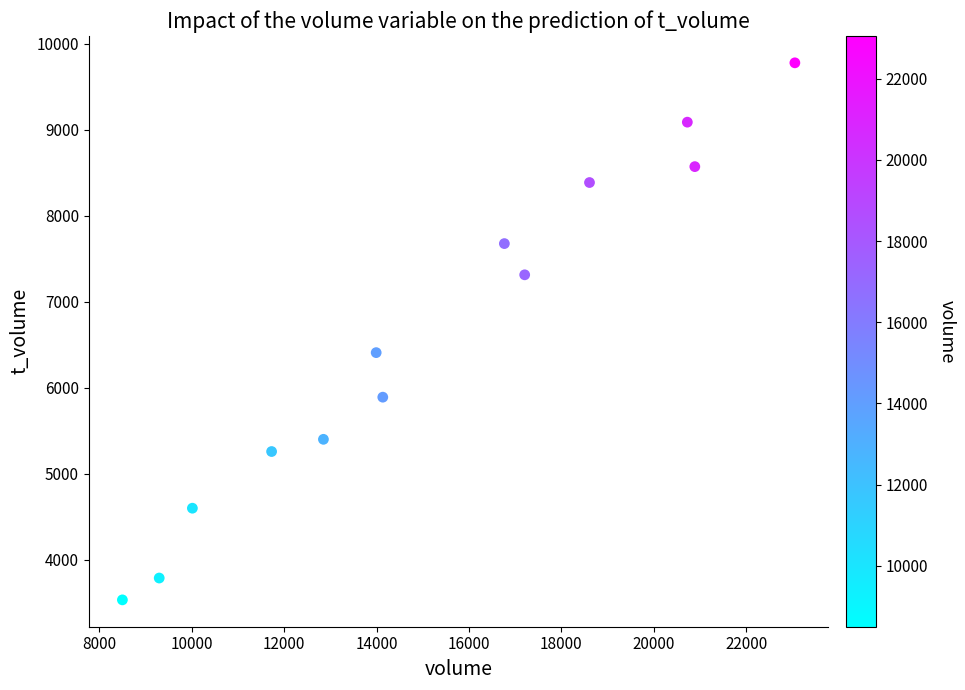

What is the range of X values (max minus min)?

14558